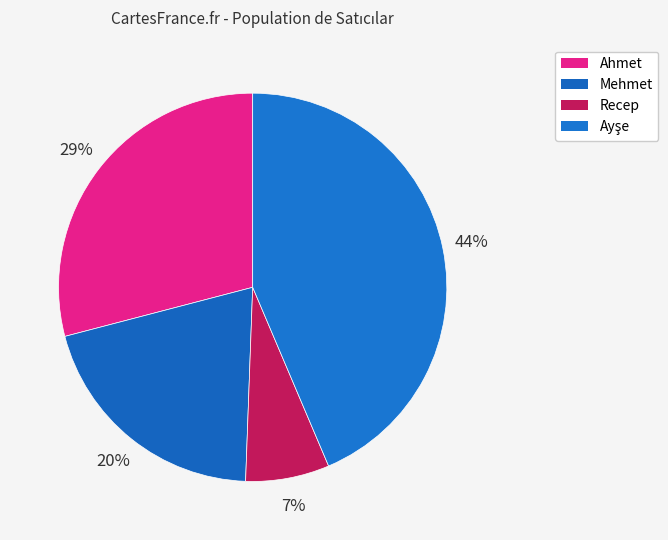

How many slices are in this pie chart?

4